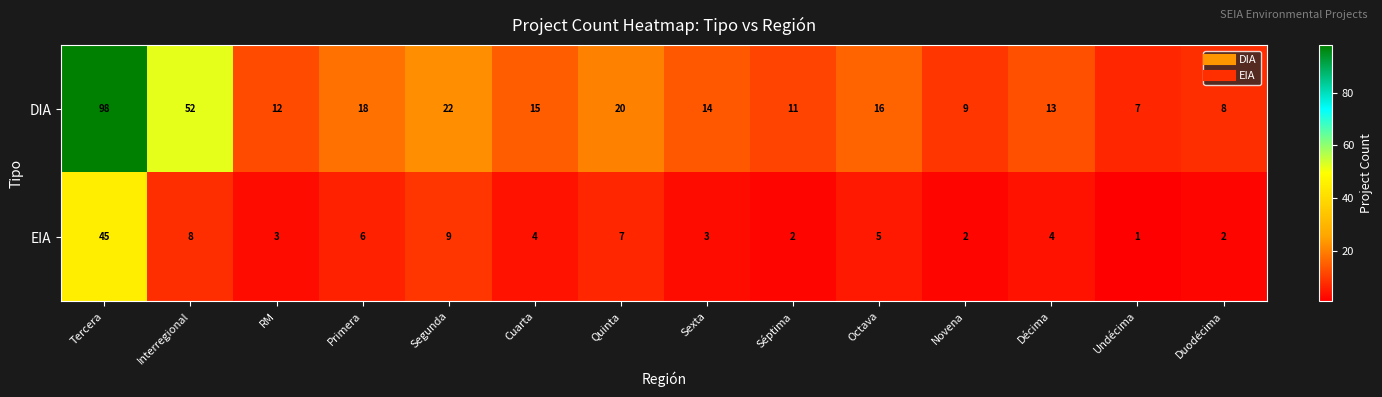

How many series are shown in this chart?

2